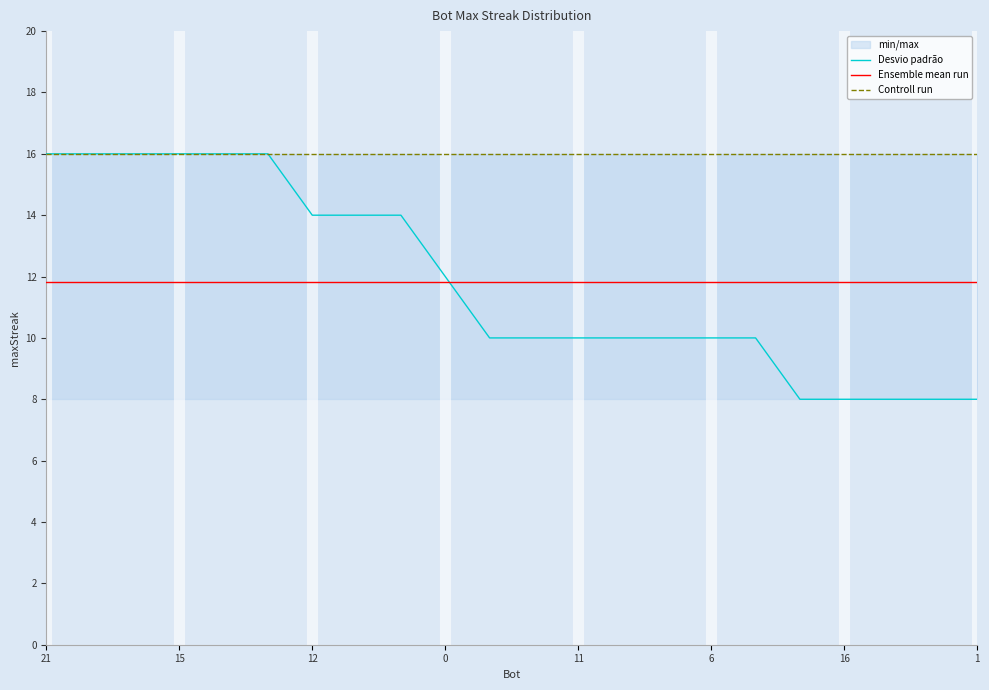

Is it true that Ensemble mean run equals 11.8 at 16?

True